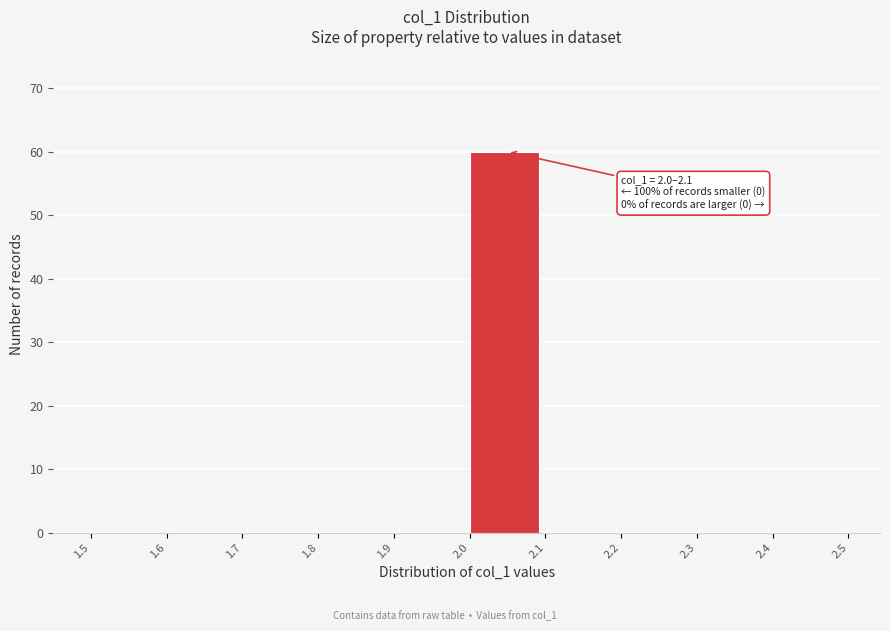

Over which range of the x-axis is the bar tallest?

2.0 to 2.1